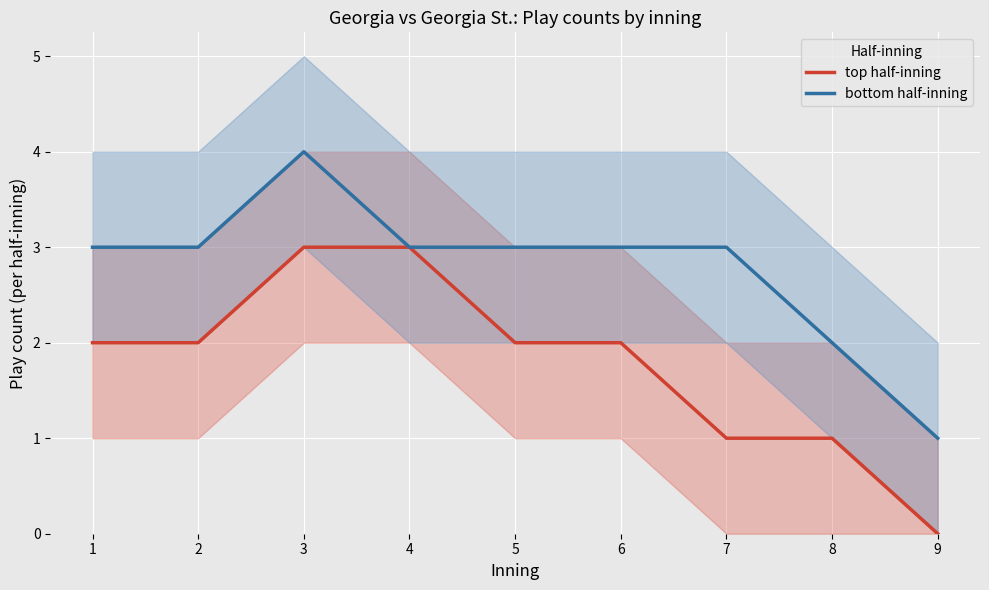

What is the difference between the second highest and minimum values in the bottom half-inning series?

2